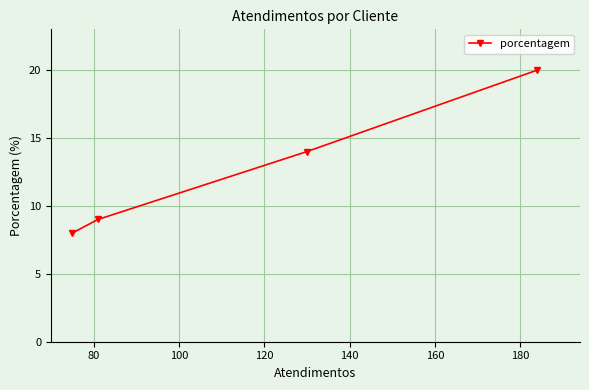

What is the value of the 4th point from the left?

20